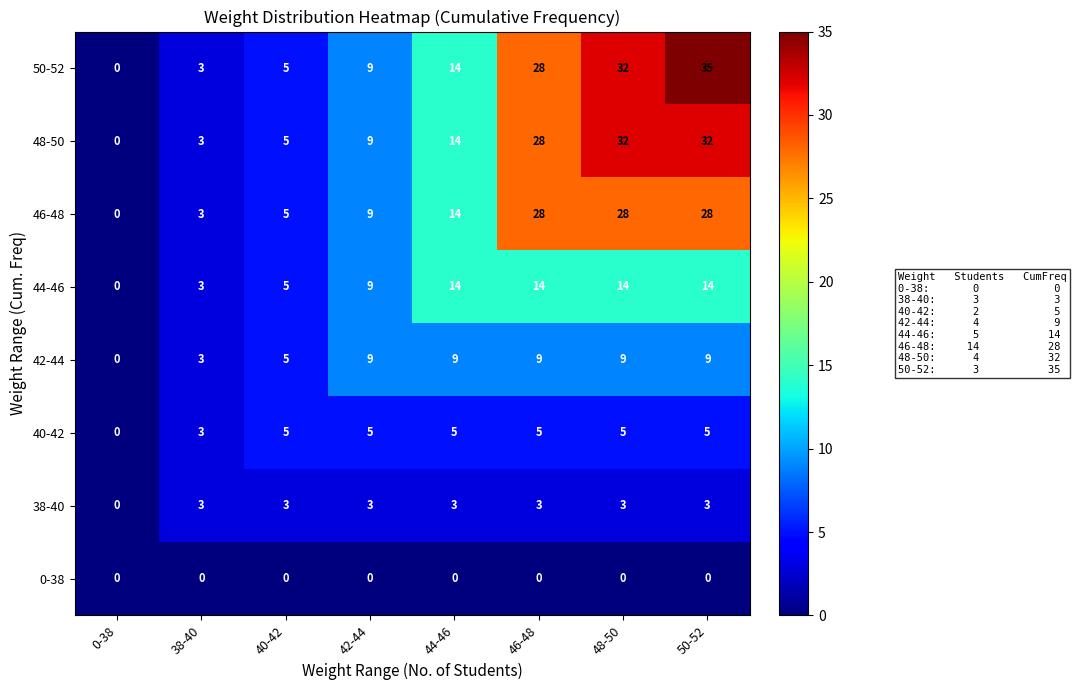

What is the total value across all series at 48-50?

123